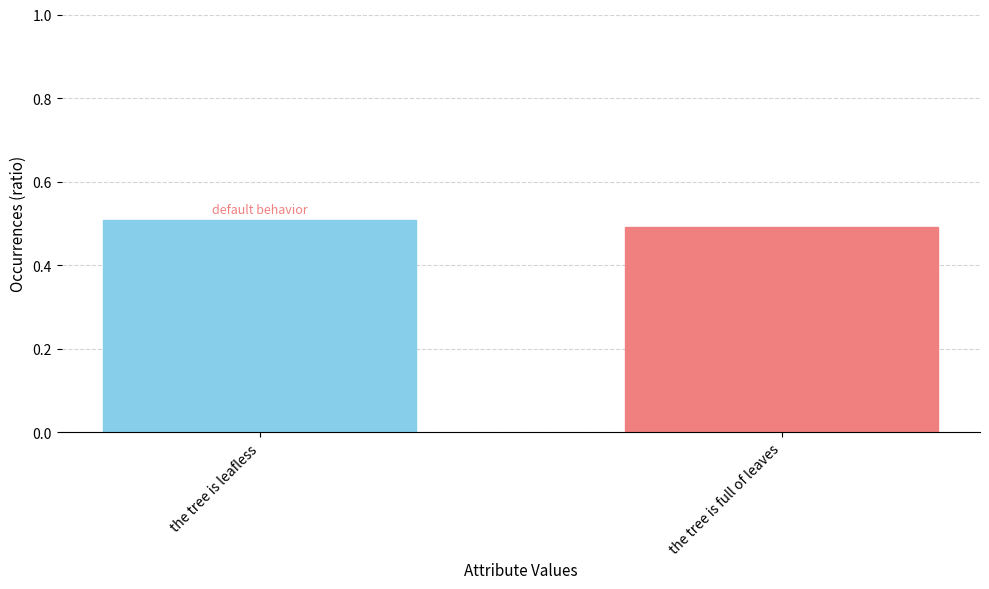

Is it true that the value at the tree is full of leaves is 0.3?

False